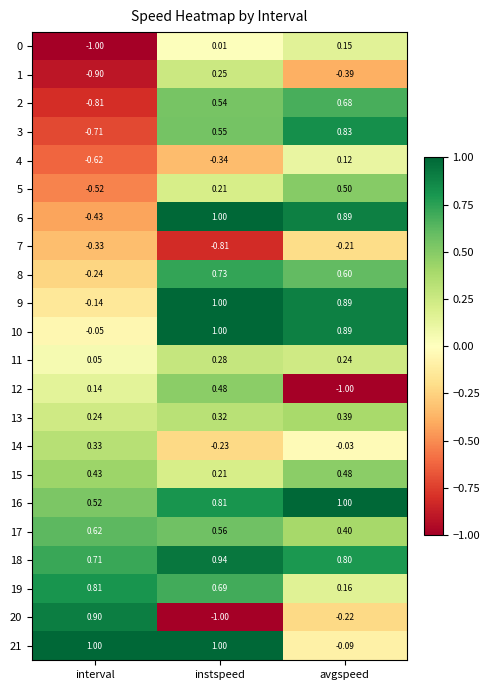

How many values in 1 are above zero?

1